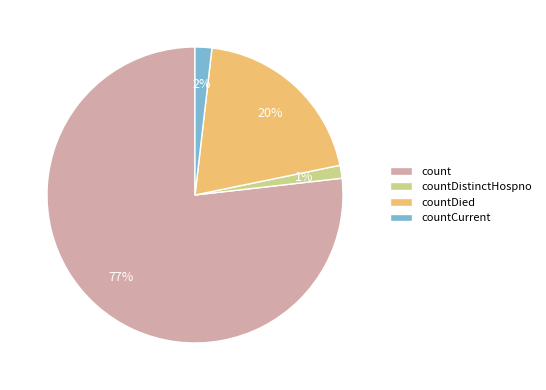

Which category has the biggest portion of the pie?

count